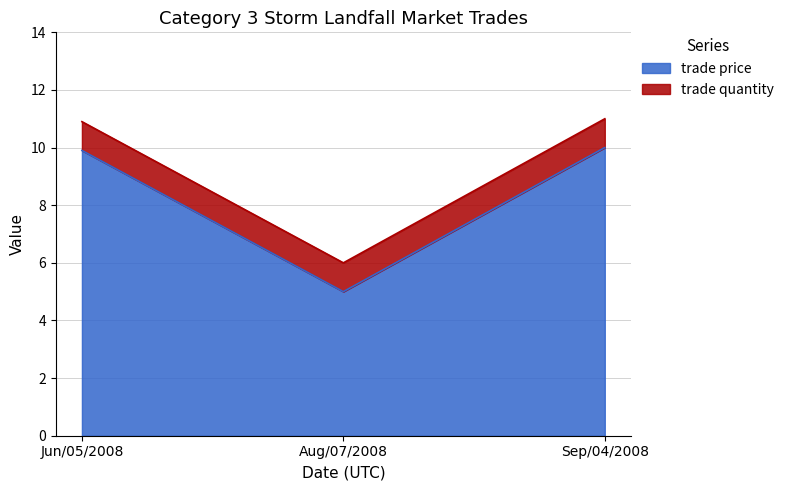

What is the difference between the maximum and second lowest values?

0.1